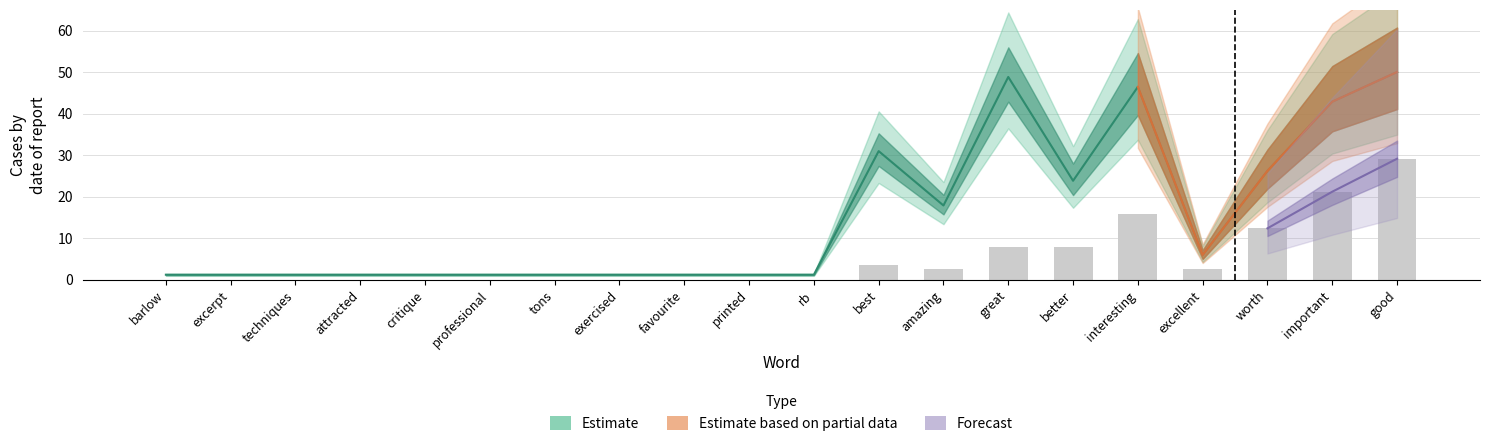

What is the sum of the normal values at best and excellent?

7.0